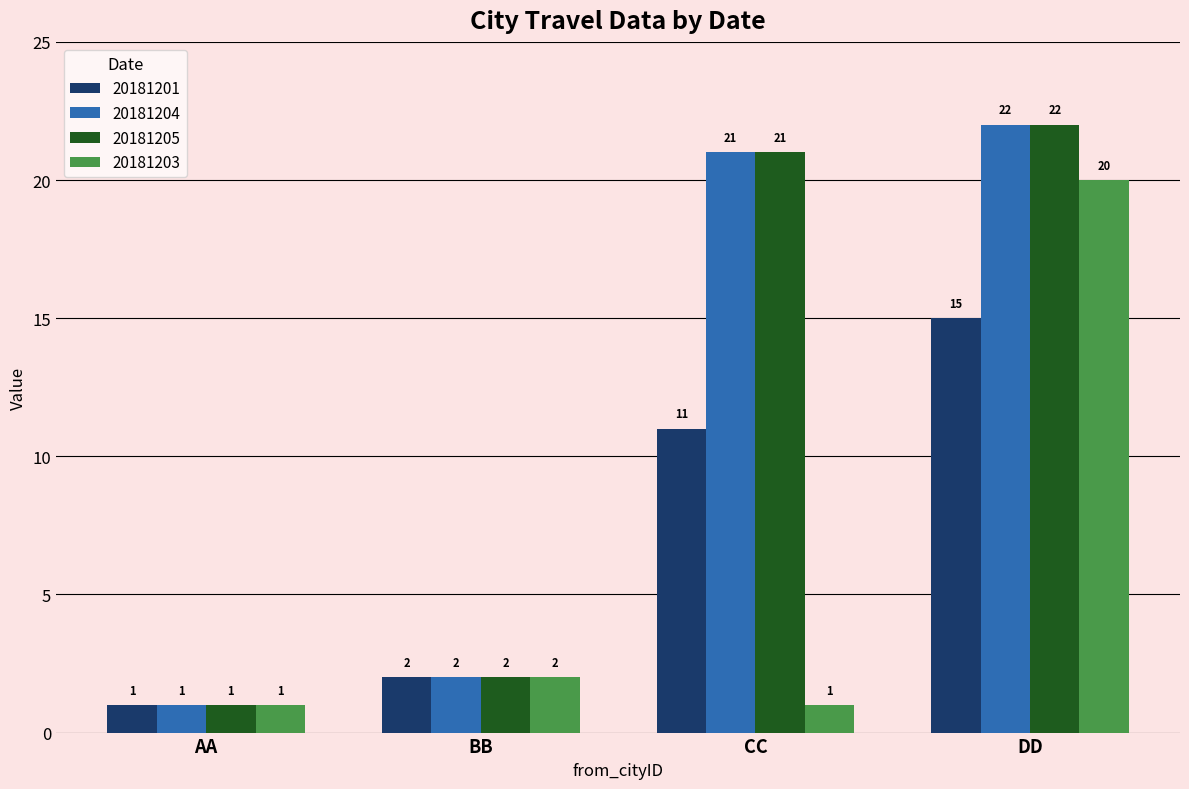

True or false: 20181204 has a value of 21 at CC.

True